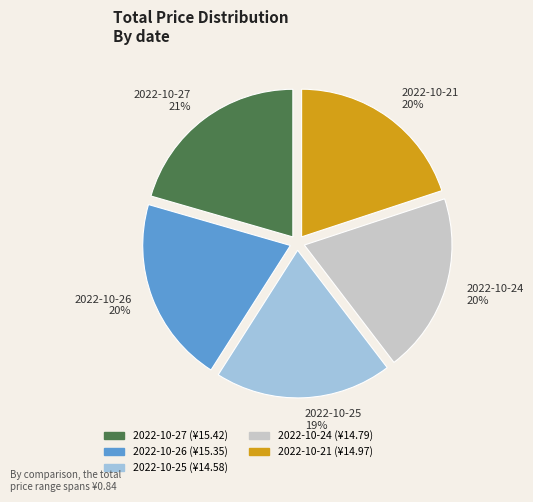

To the nearest percent, what is the combined percentage of 2022-10-21 and 2022-10-25?

39%